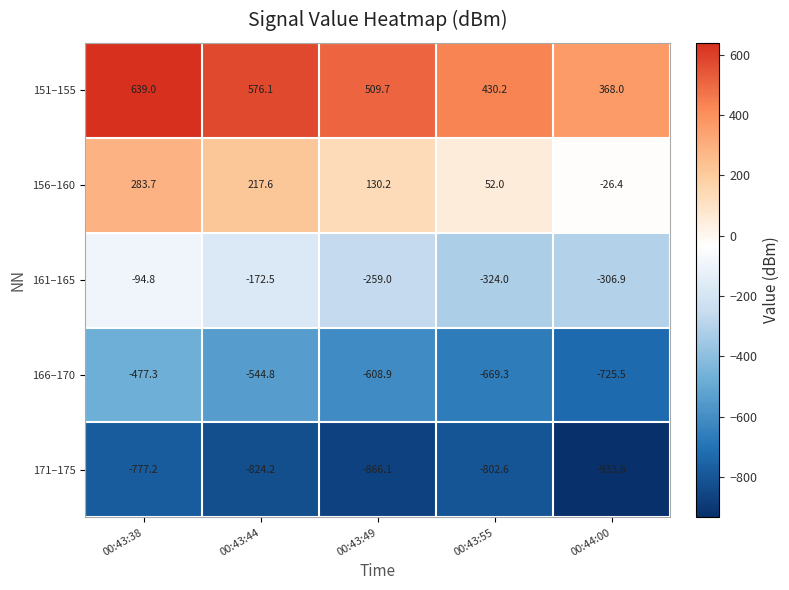

Reading right to left, transcribe all the data shown in this chart.

151–155: 368.0	430.2	509.7	576.1	639.0
156–160: -26.4	52.0	130.2	217.6	283.7
161–165: -306.9	-324.0	-259.0	-172.5	-94.8
166–170: -725.5	-669.3	-608.9	-544.8	-477.3
171–175: -933.6	-802.6	-866.1	-824.2	-777.2